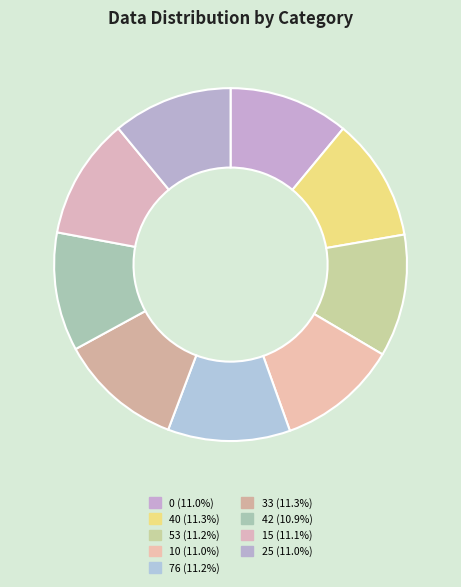

How many slices are in this pie chart?

9